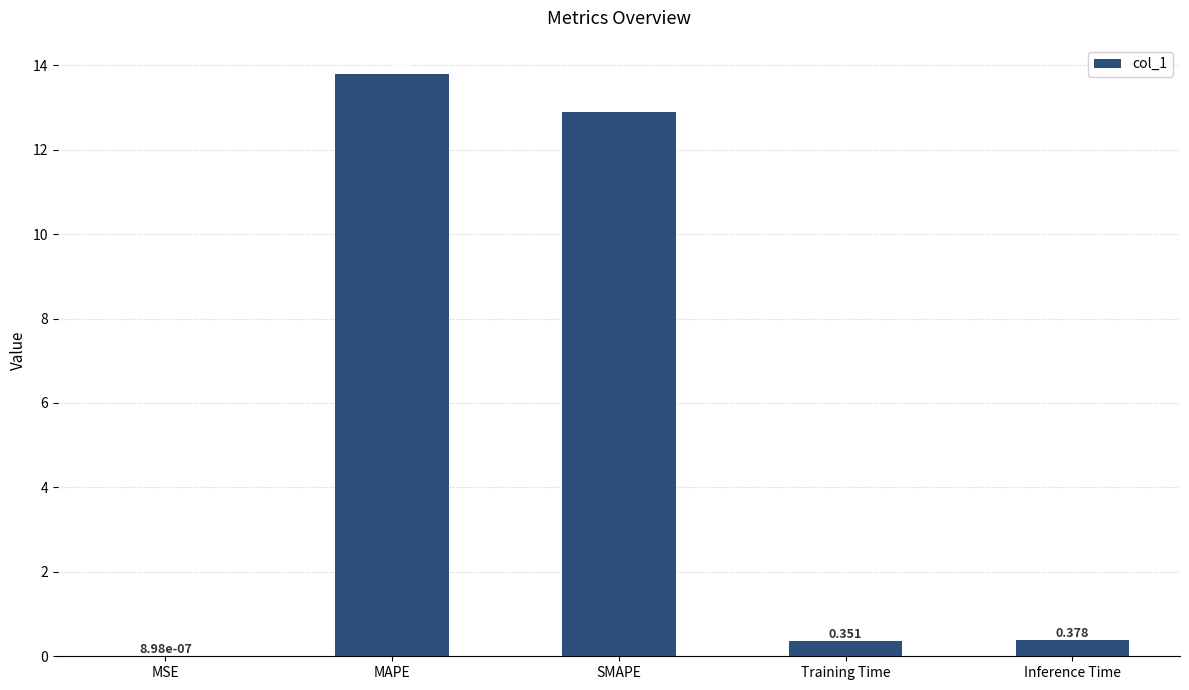

Which category has the highest value across all series?

MAPE